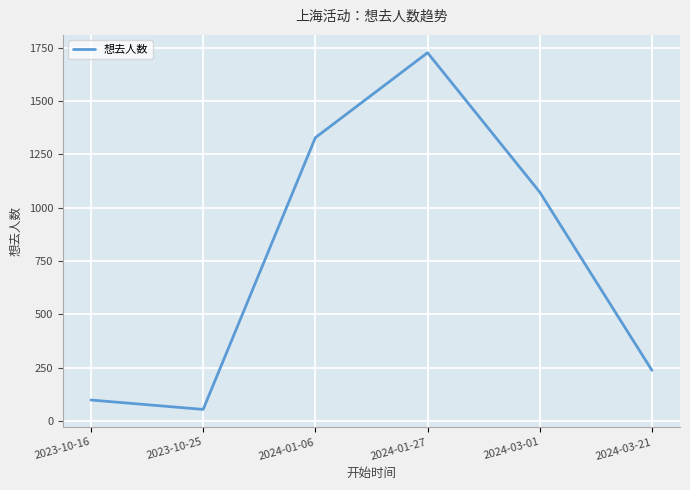

Where does the data first go above 1073?

2024-01-06